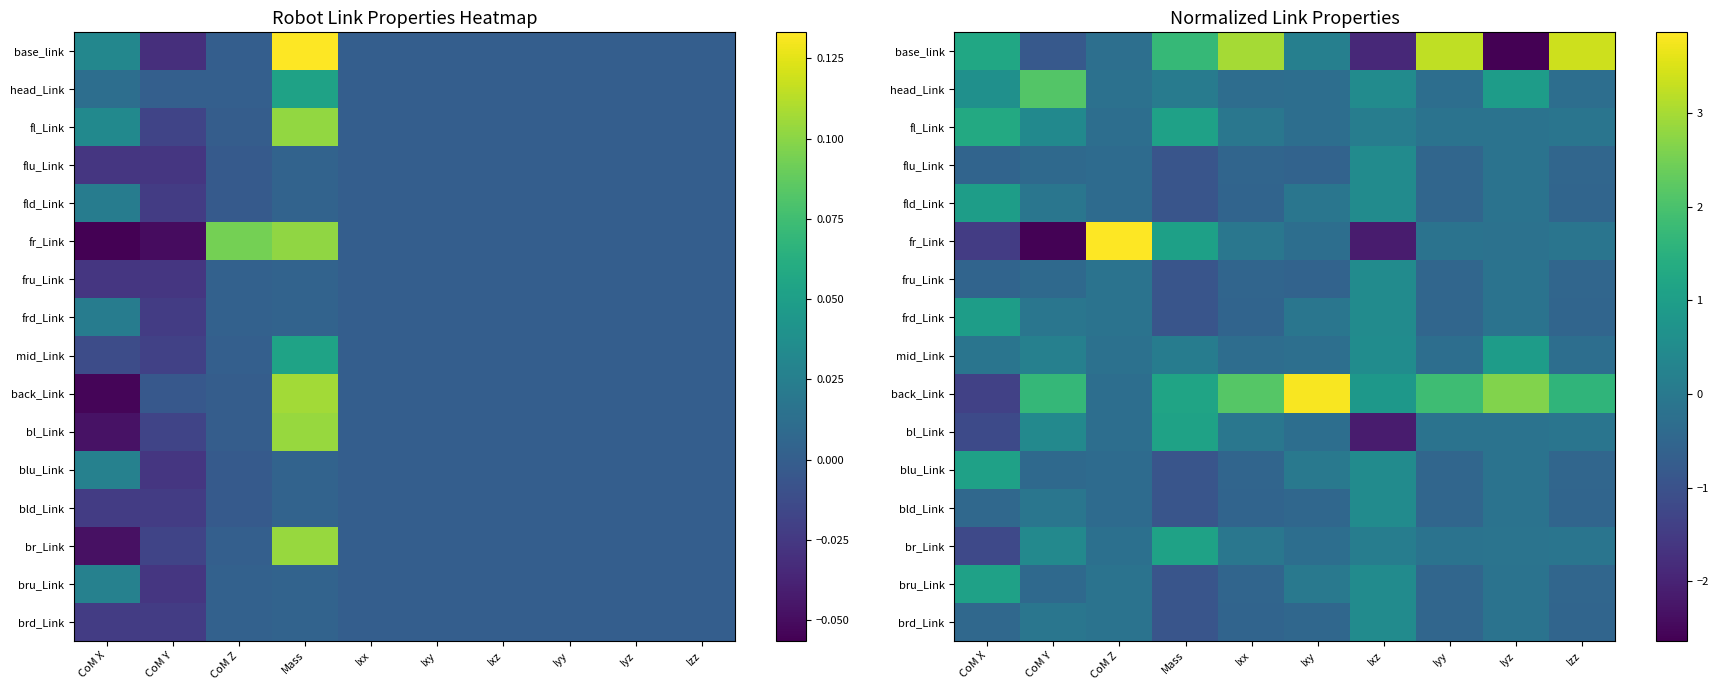

At which label does blu_Link first exceed 0?

CoM X